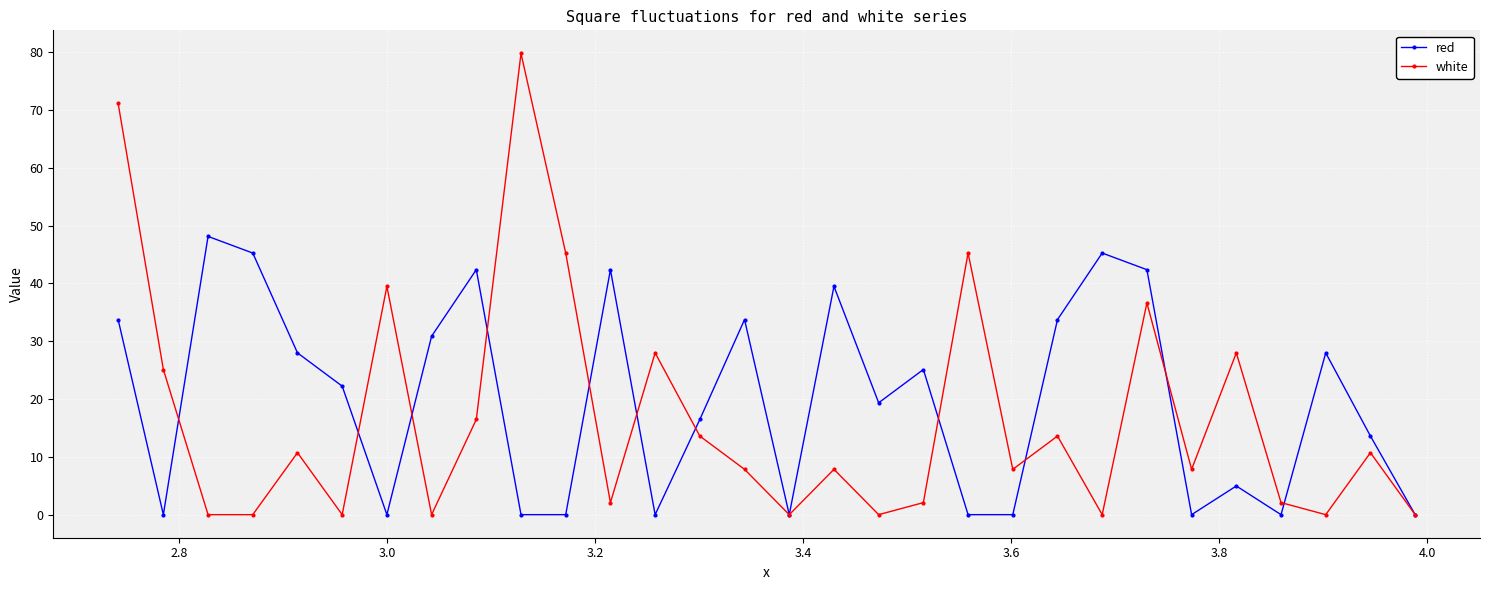

Which series has the widest spread of values?

white